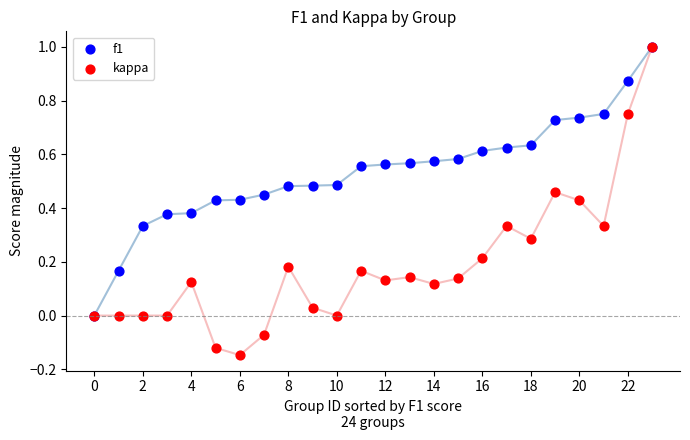

Which series has the largest Y range (max minus min)?

kappa